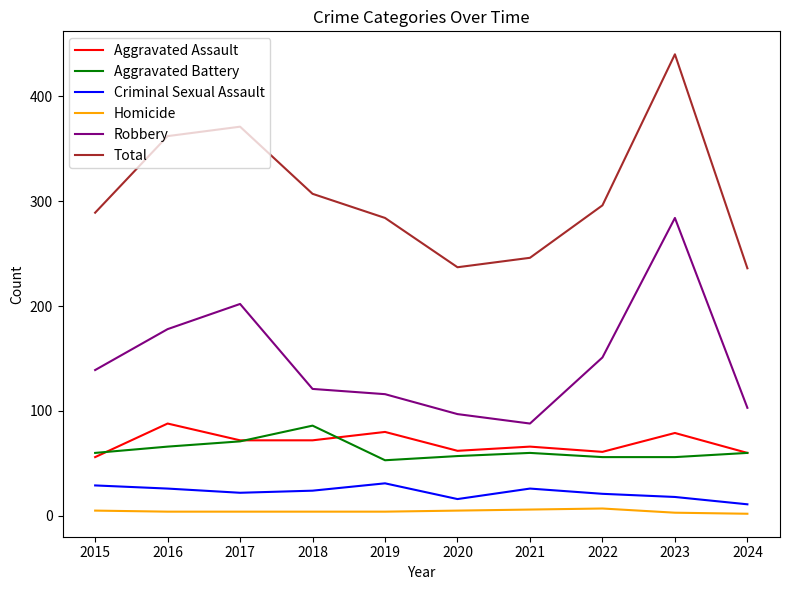

Read the Criminal Sexual Assault value at 2017.

22